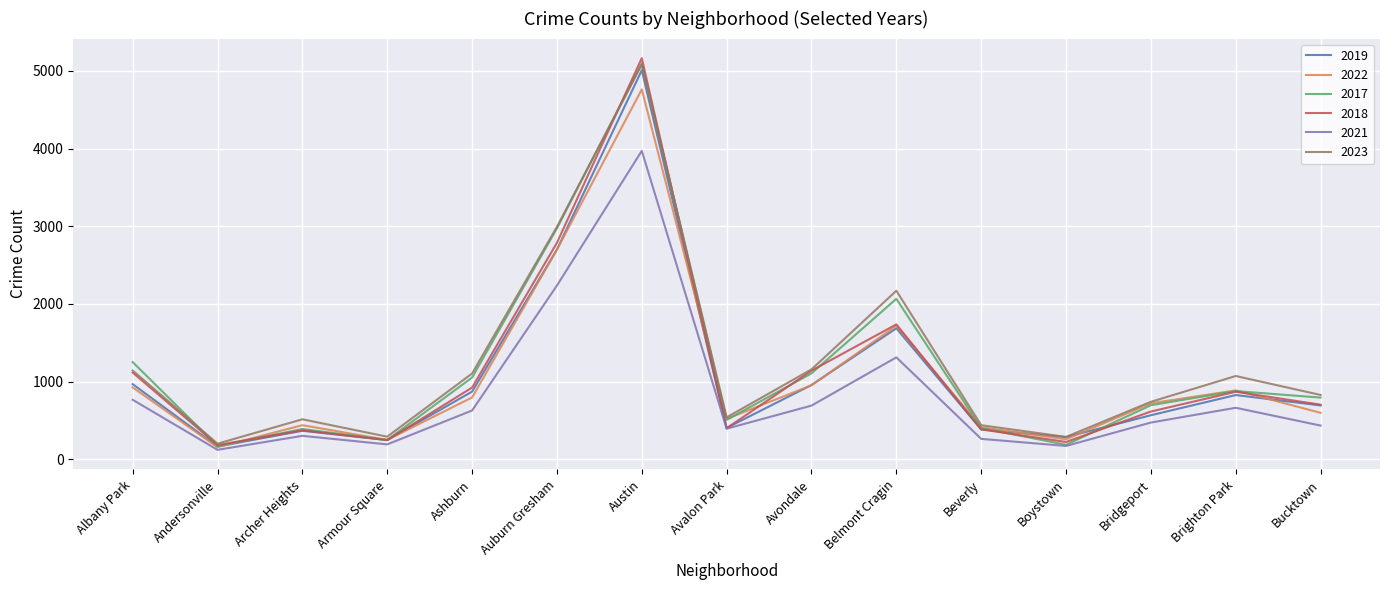

Count the number of categories in the chart.

15